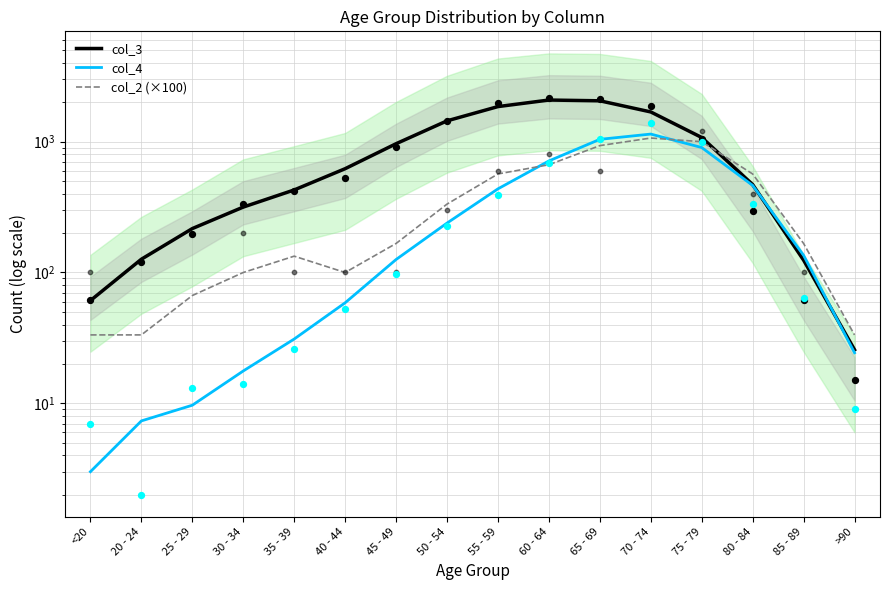

Which series has the largest total across all categories?

col_3